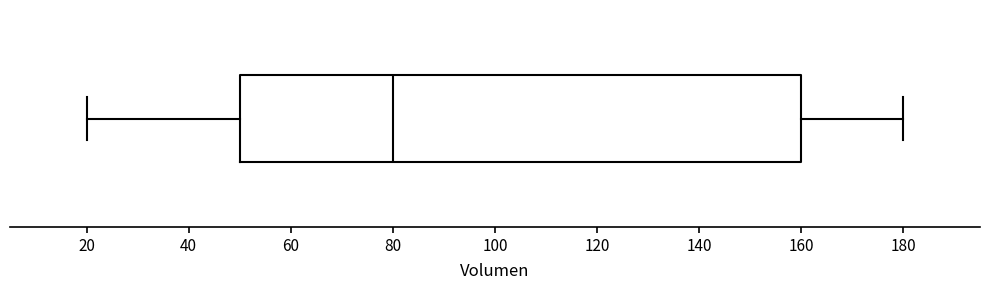

Read this box plot against the x-axis: the position of the median line, the range covered by the box, and the ends of both whiskers. The values are not printed on the chart, so give them approximately, as read against the axis.

median 80, box 50 to 160, whiskers 20 to 180